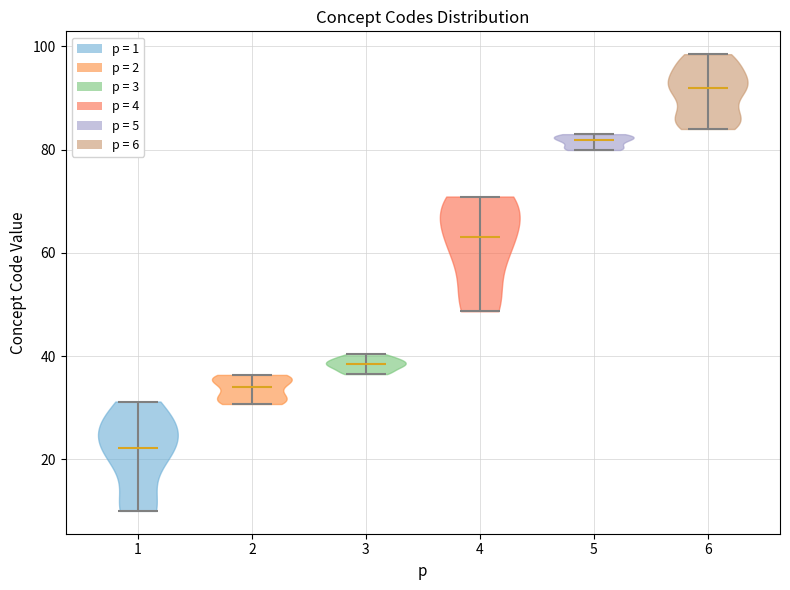

Reading left to right, read every violin against the y-axis: where its median line is, and the lowest and highest points it reaches. The values are not printed on the chart, so give them approximately, as read against the axis.

1: median line 22, lowest point 10, highest point 32
2: median line 34, lowest point 30, highest point 36
3: median line 38, lowest point 36, highest point 40
4: median line 64, lowest point 48, highest point 70
5: median line 82, lowest point 80, highest point 84
6: median line 92, lowest point 84, highest point 98